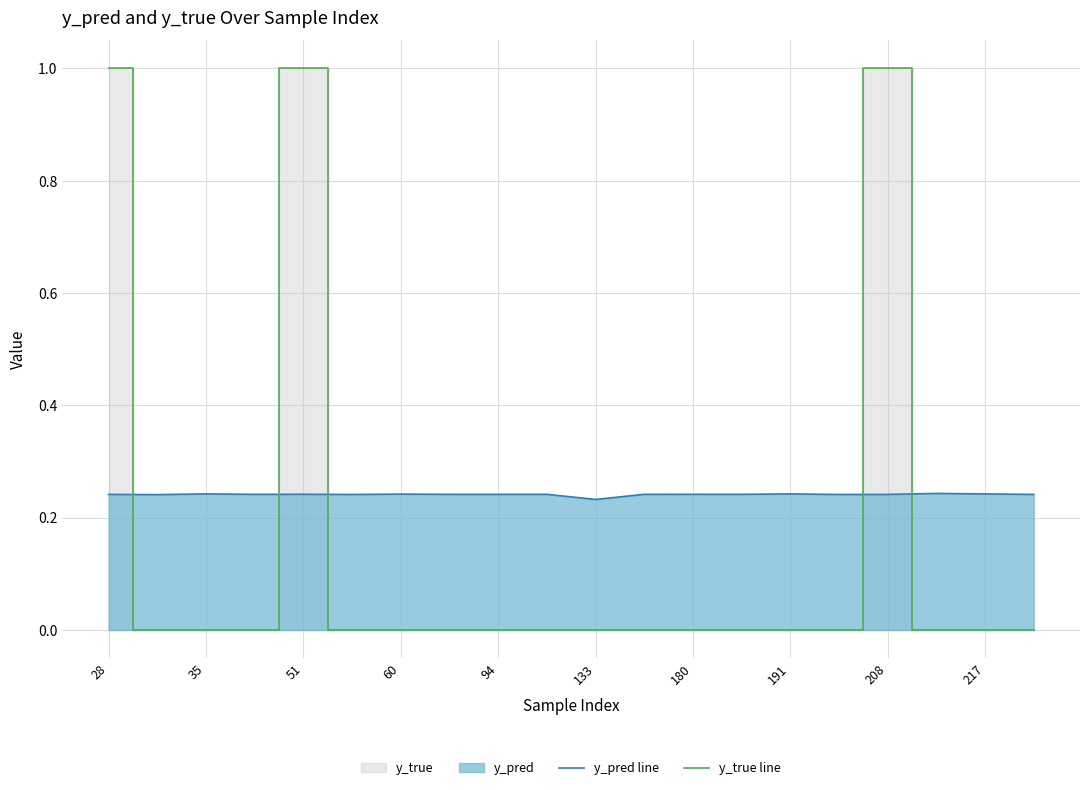

Rank the series by their average value, from lowest to highest.

y_true line, y_pred line